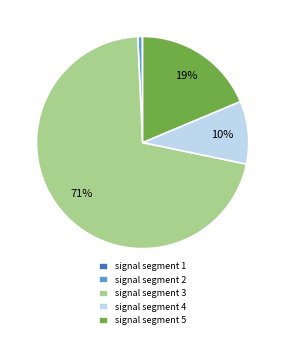

Which slice is the largest?

signal segment 3